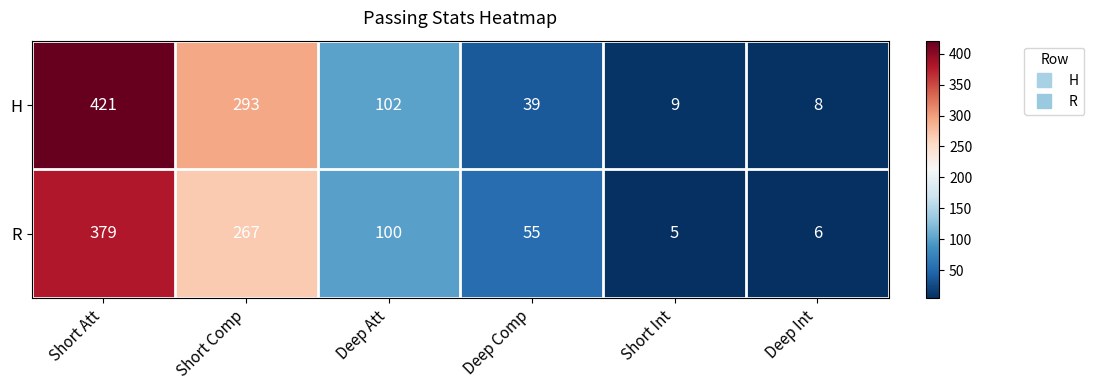

What is the difference between the highest and lowest values at Short Att?

42